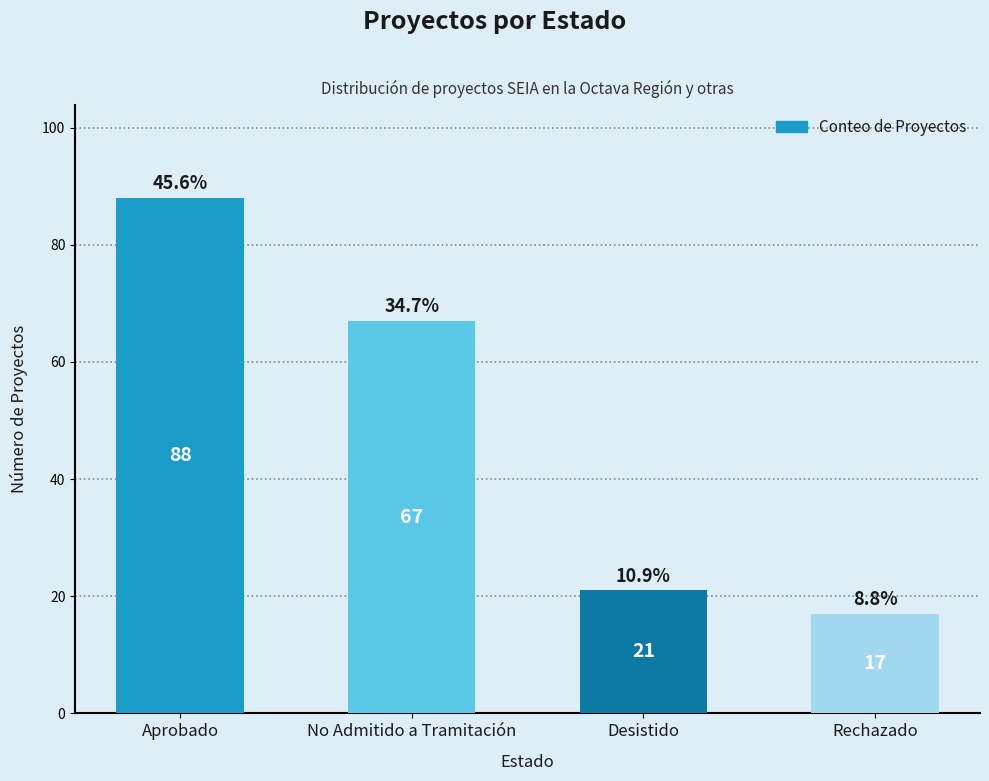

Is it true that the value at No Admitido a Tramitación is 67?

True